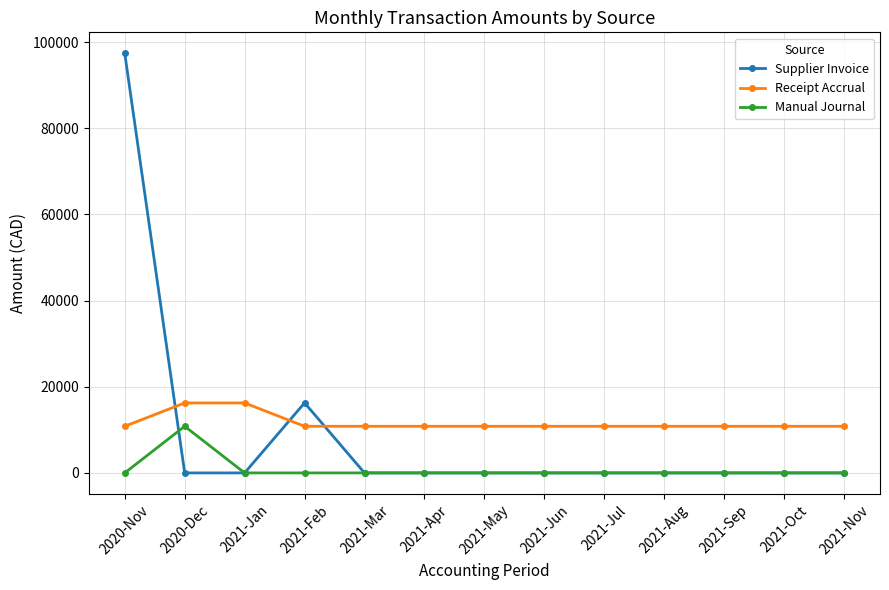

Does the chart have visible grid lines?

Yes